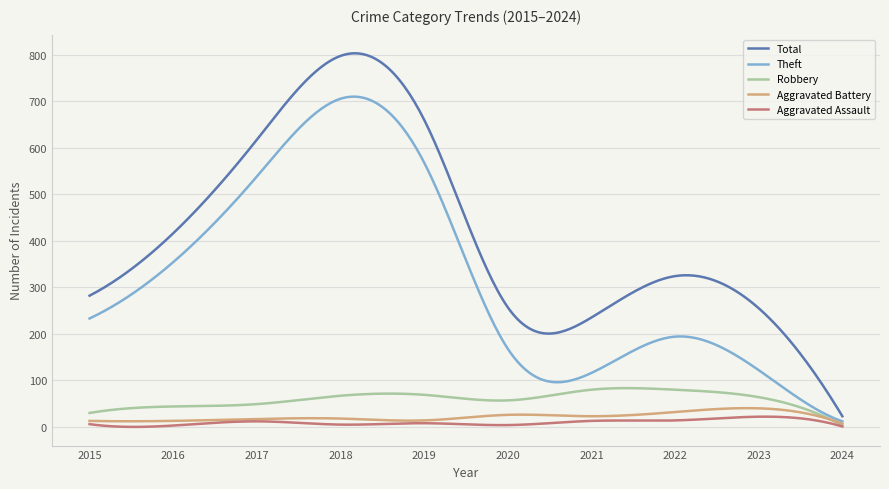

What is the greatest value displayed?

802.6